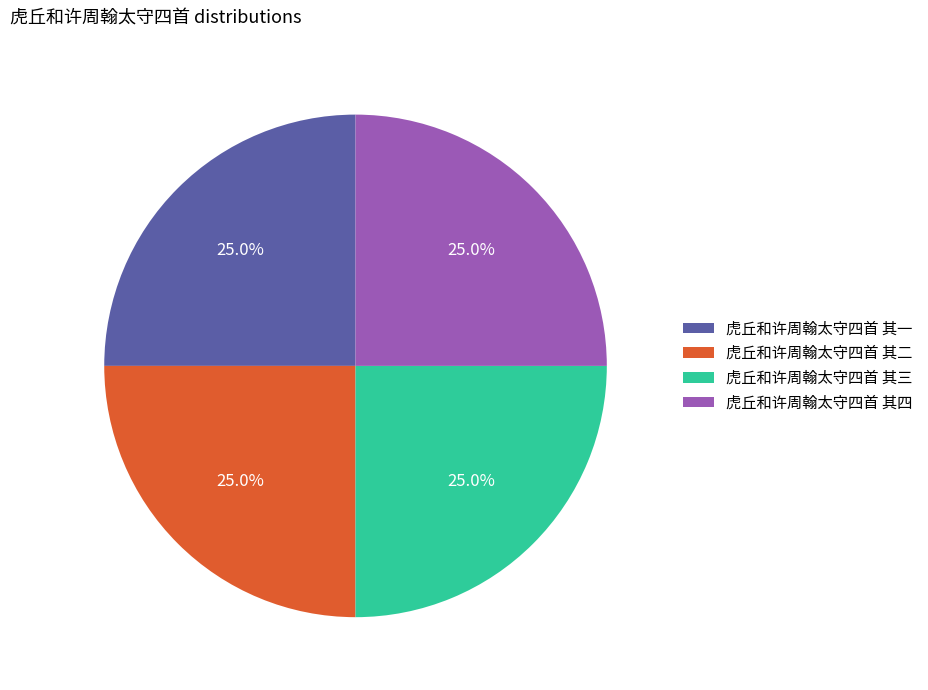

Combined, what portion of the pie is 虎丘和许周翰太守四首 其二 and 虎丘和许周翰太守四首 其四?

50.0%